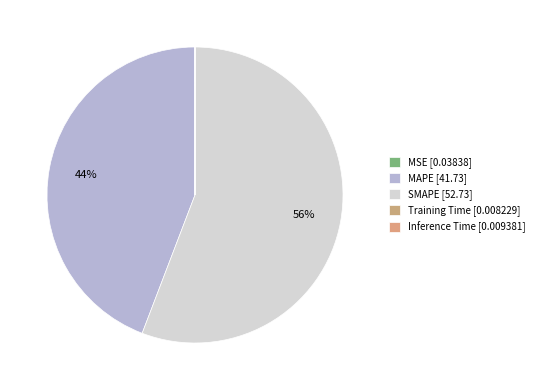

How many segments does this pie chart have?

5